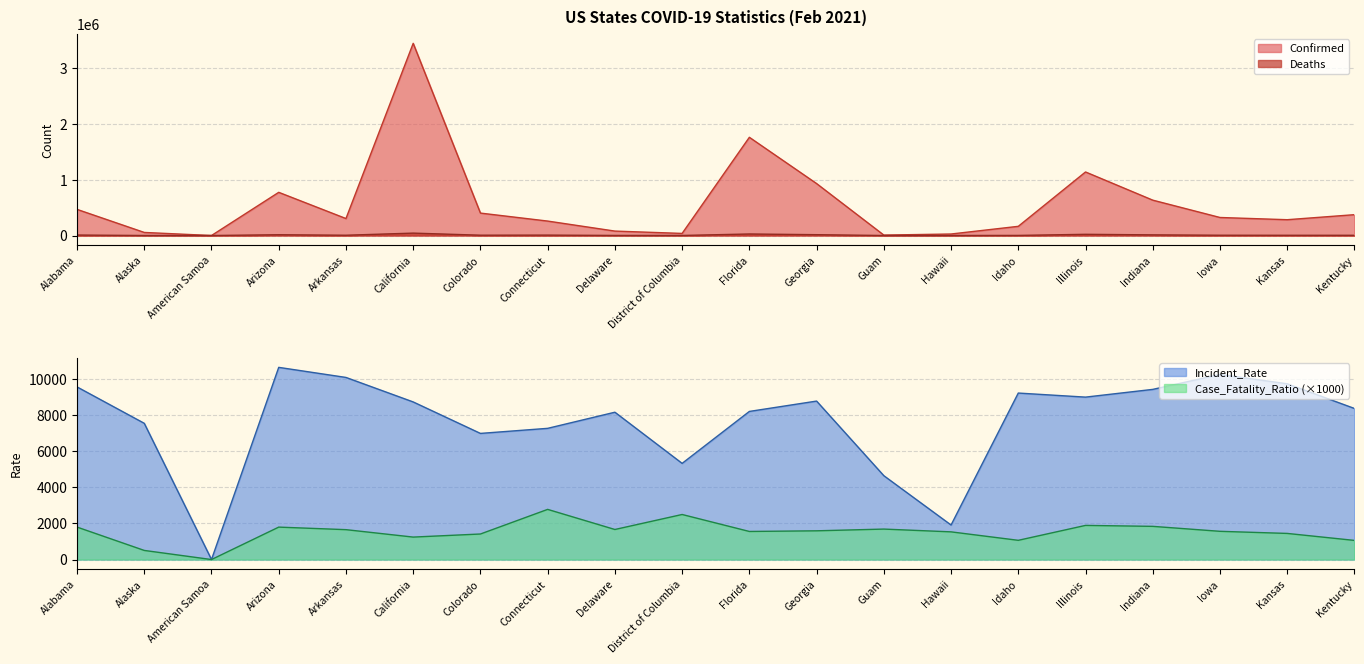

What is the value of the Deaths point at the 17th from the left?

11686.0